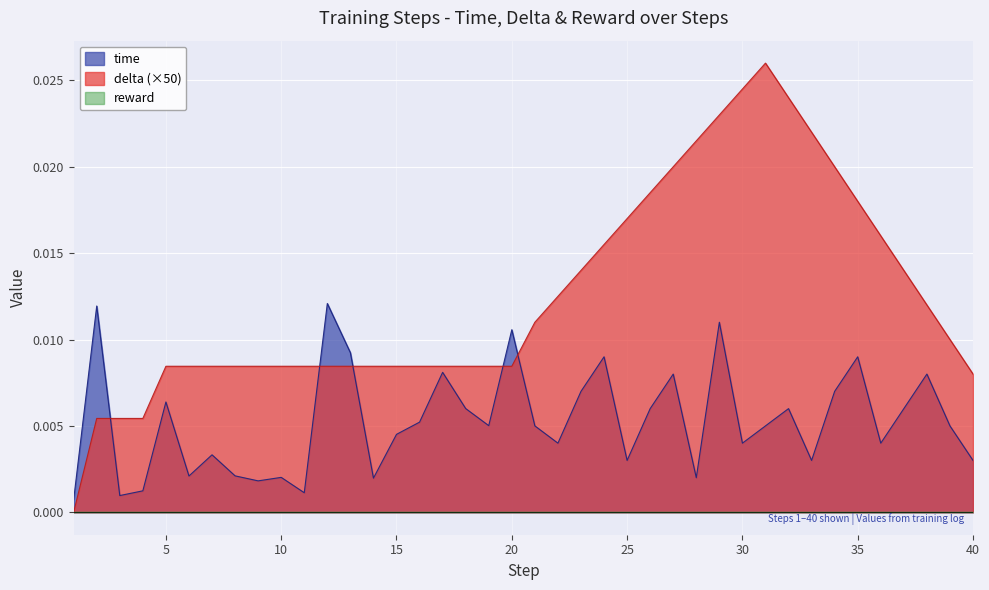

Count the delta values in the range 0 to 1.

40